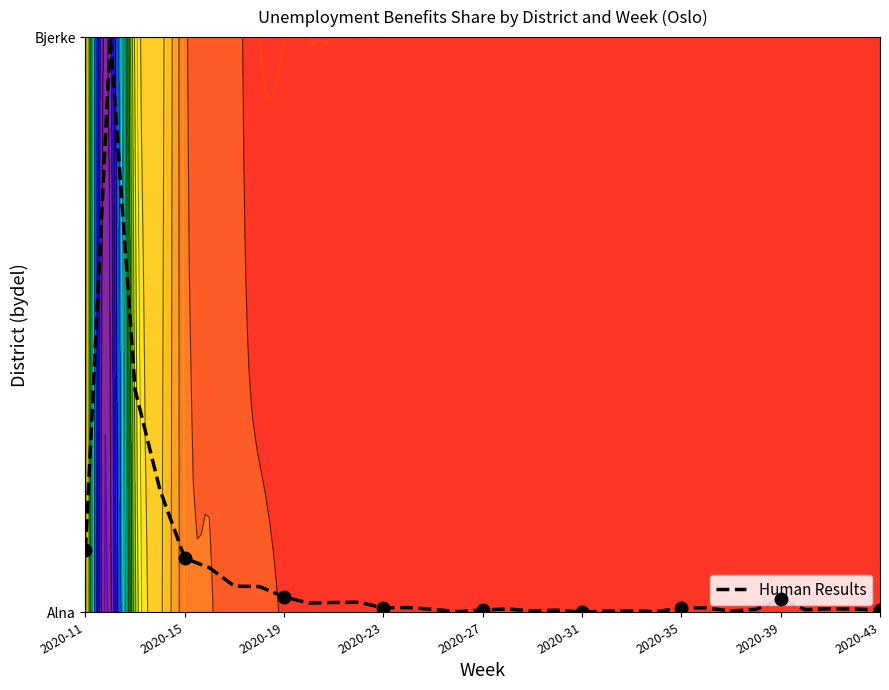

How many positive values are there?

32